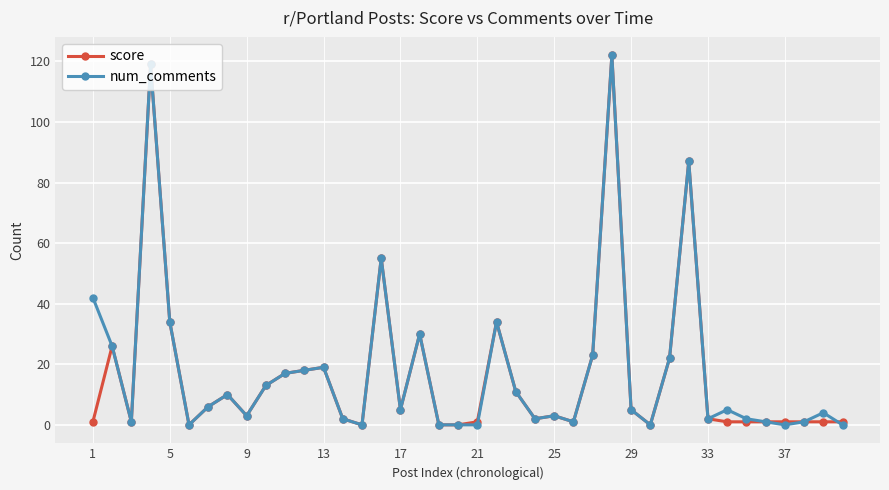

What is the greatest value displayed?

122